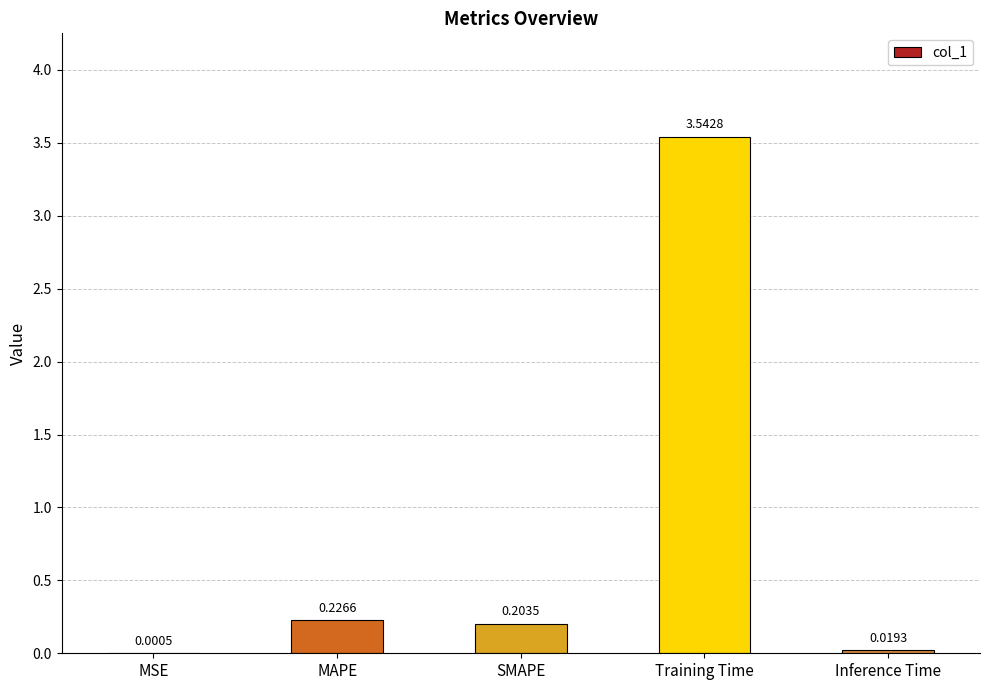

Are the bars horizontal?

No